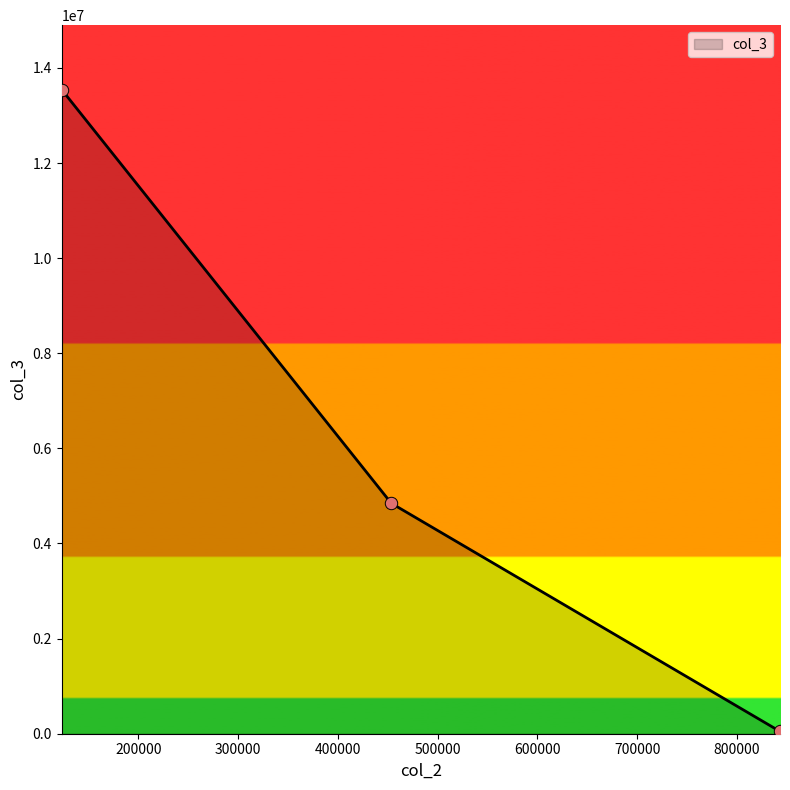

What is the difference between the maximum and minimum values?

13495543